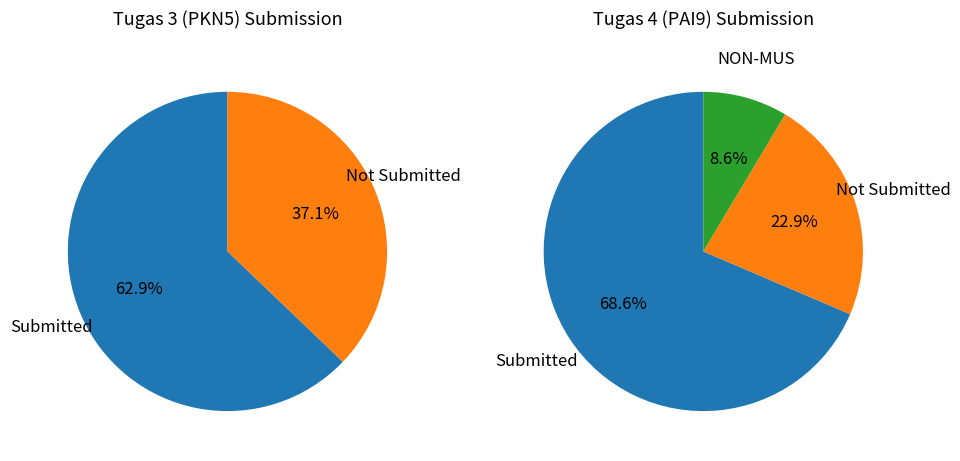

What percentage is the 1 slice, to the nearest percent?

23%